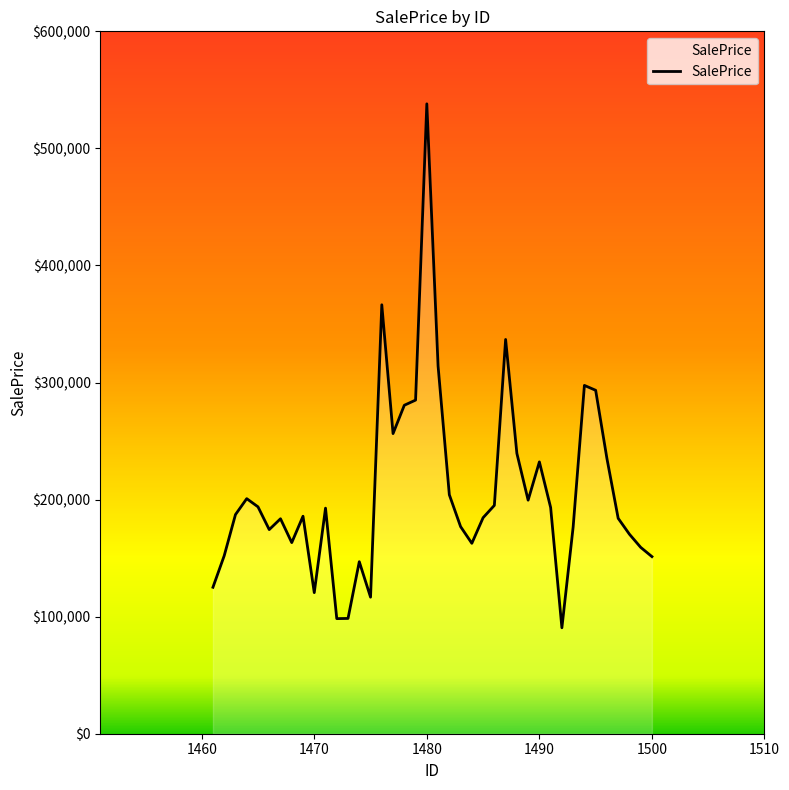

How many values are below 187188?

20